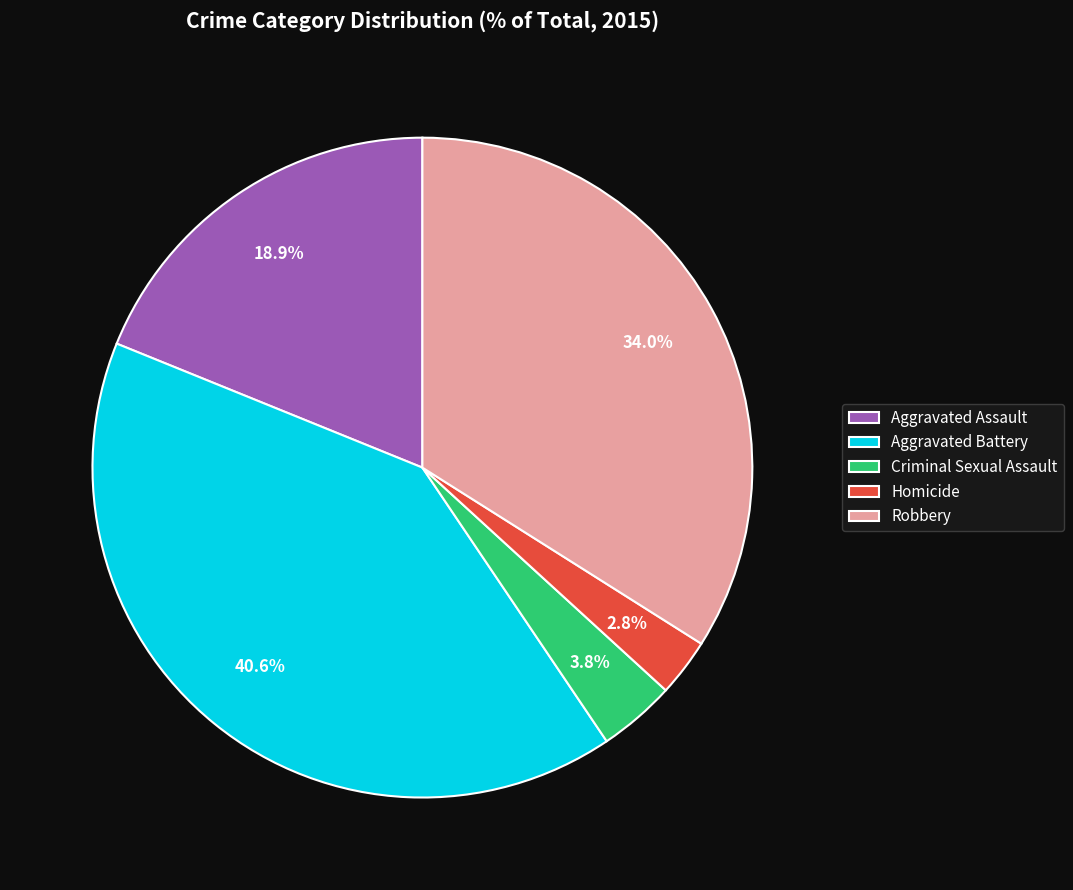

Combined, do Aggravated Battery and Robbery account for over 50%?

Yes